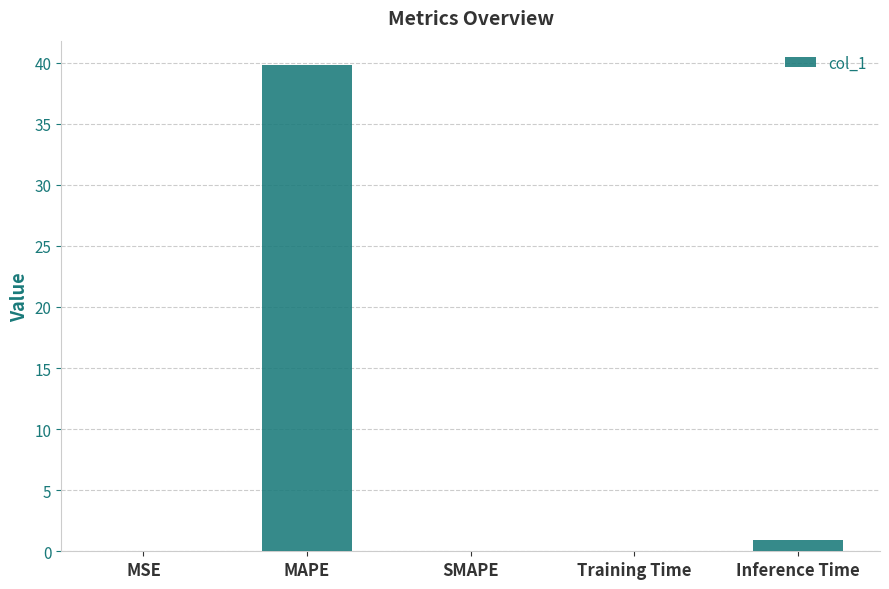

How many data points does each series have?

5